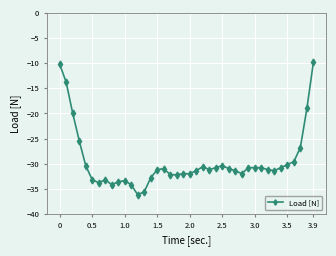

True or false: there are more than 1 points higher than both neighbors.

True